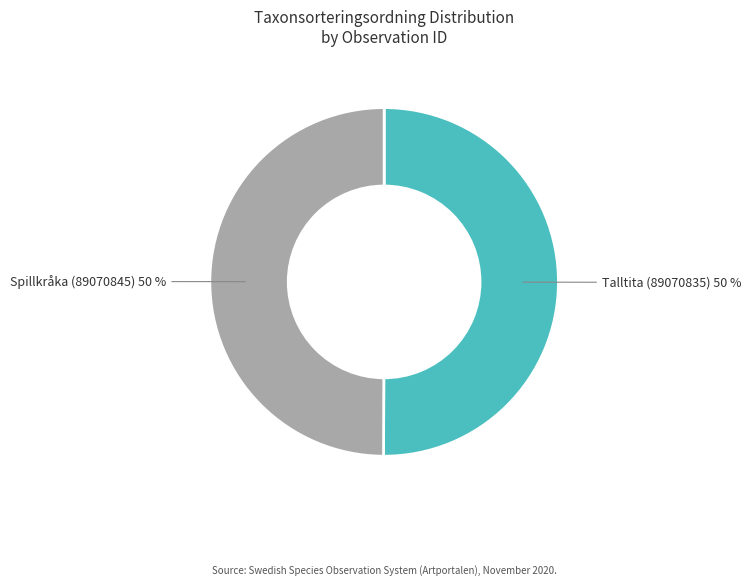

To the nearest percent, what percentage of the pie is Talltita (89070835)?

50%